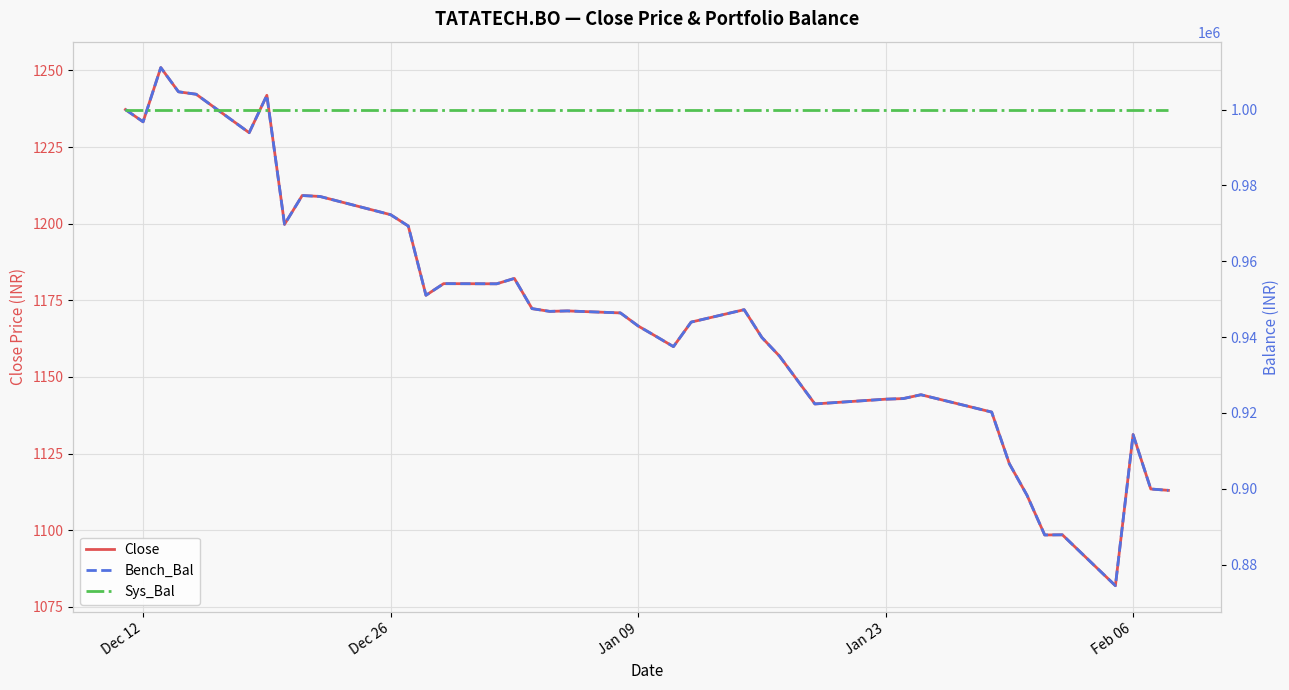

What is the value of the Bench_Bal point at the 12th from the left?

969286.7